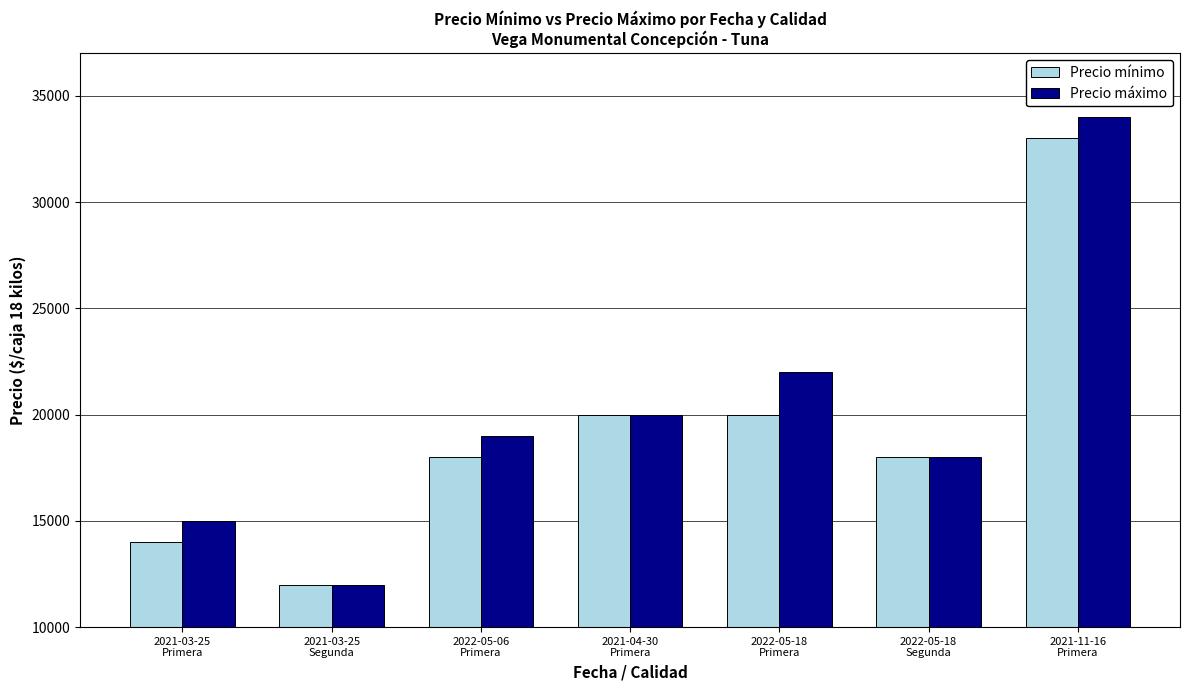

What is the highest value of the Precio mínimo series?

33000